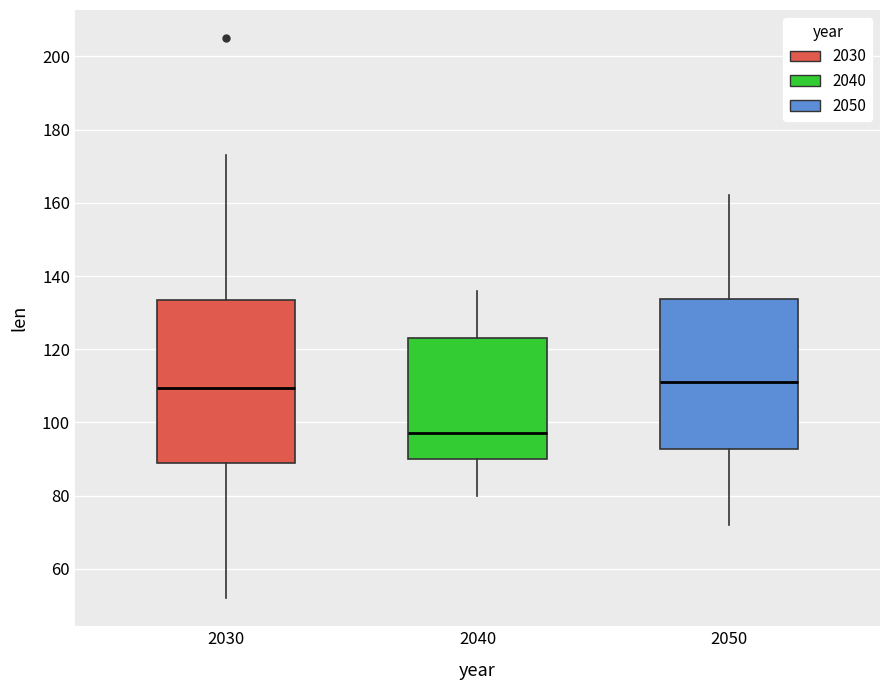

Where does the upper whisker of the box at x = 2050 end on the y-axis? The values are not printed on the chart, so give them approximately, as read against the axis.

162